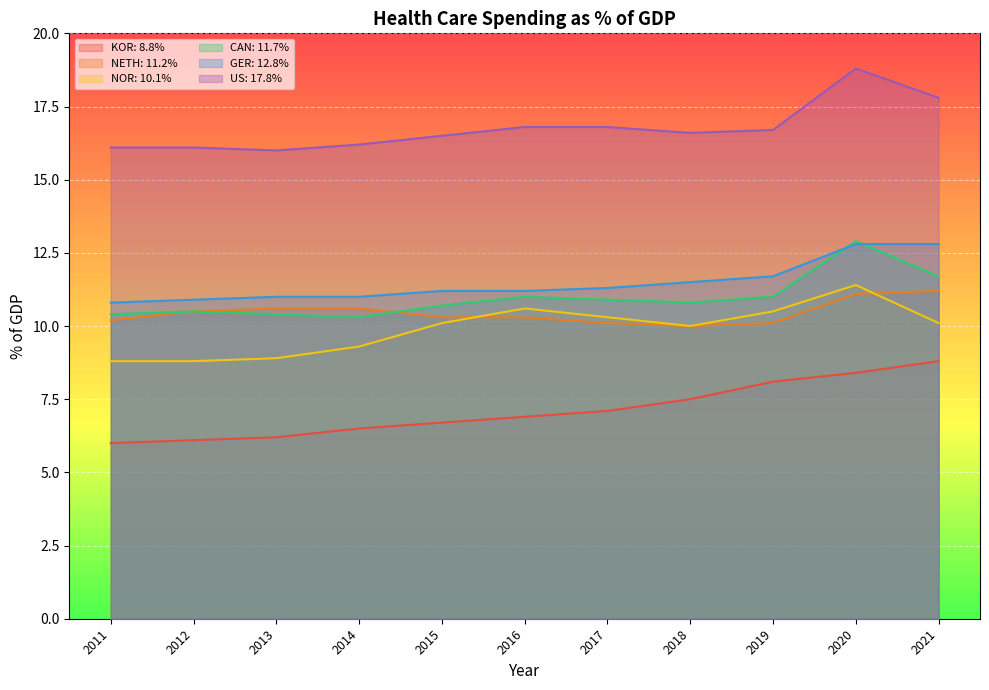

Where is the first local minimum for NETH: 11.2%?

2018